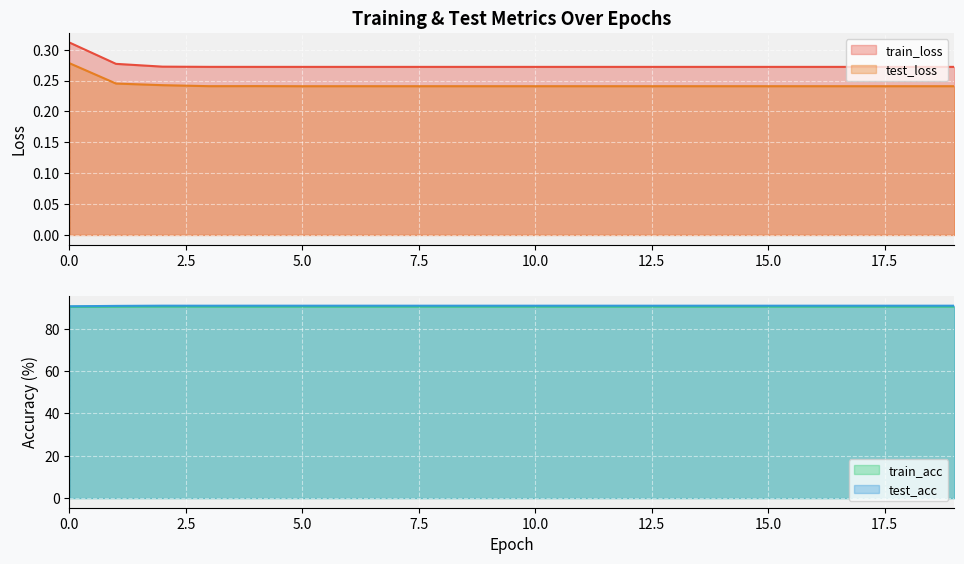

At which category does the chart reach its minimum across all series?

5